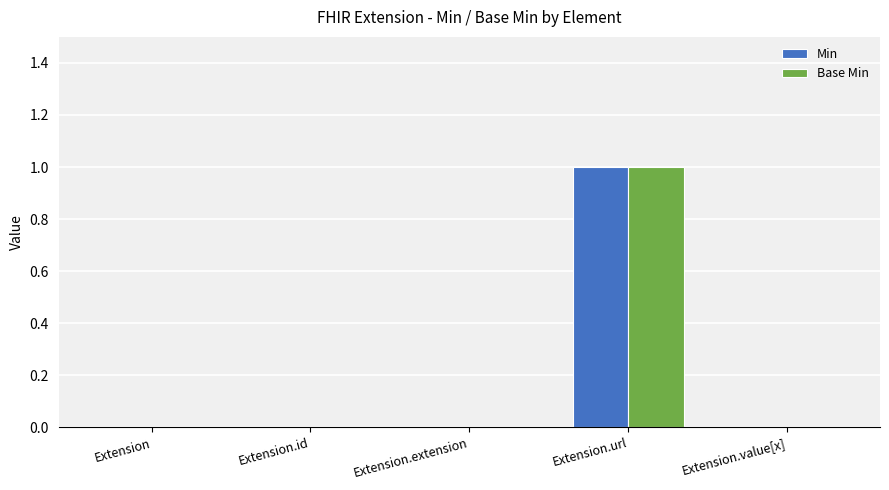

Is the value of Base Min at Extension.url greater than the value of Min at Extension.extension?

Yes